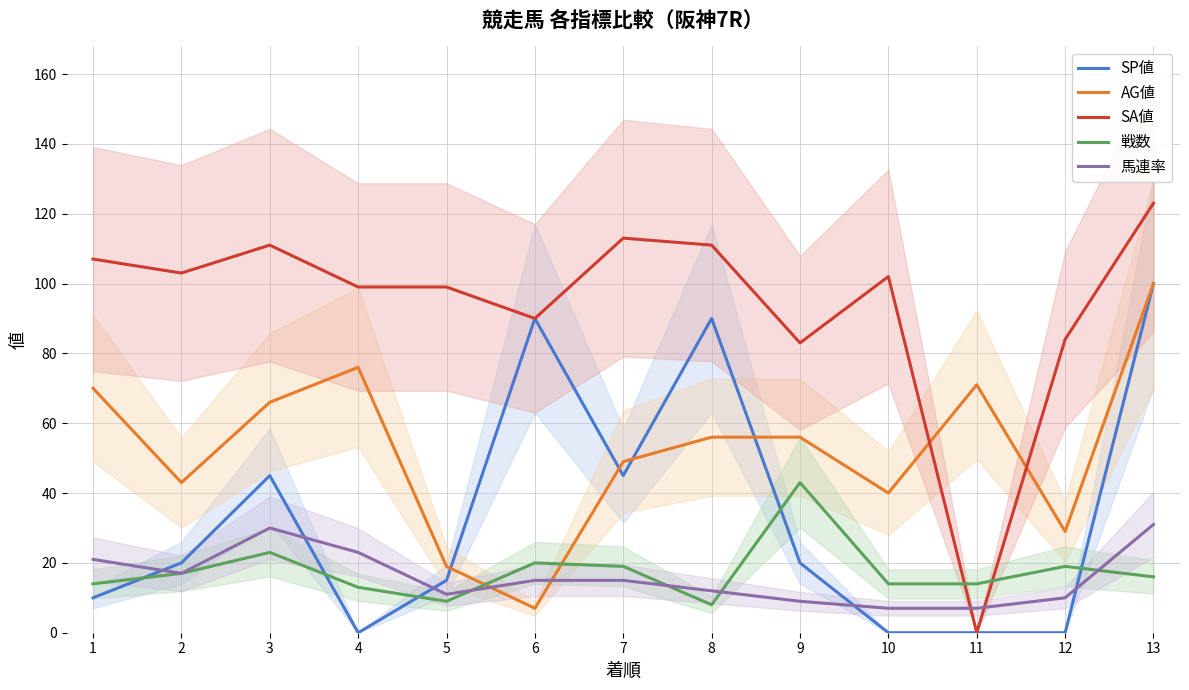

How many interior local peaks does the SA値 series have?

3